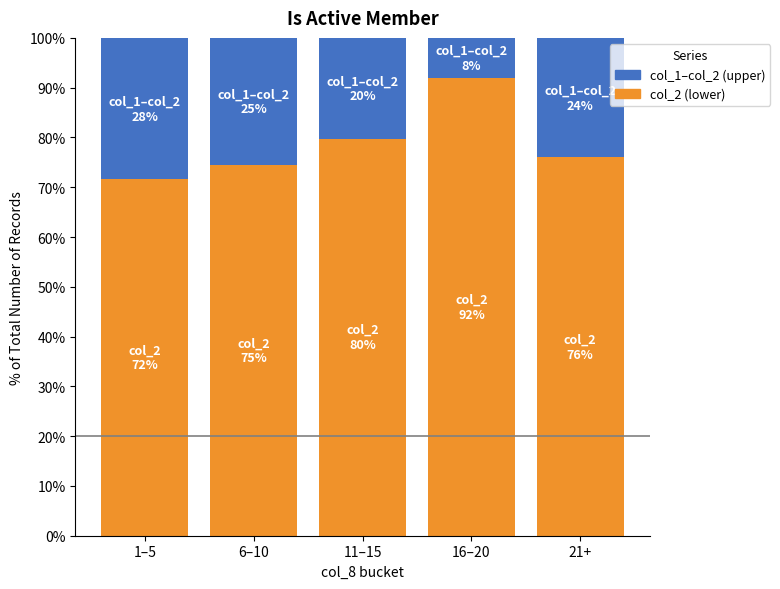

What is the difference between the maximum and second lowest values in the col_2 (lower) series?

17.4